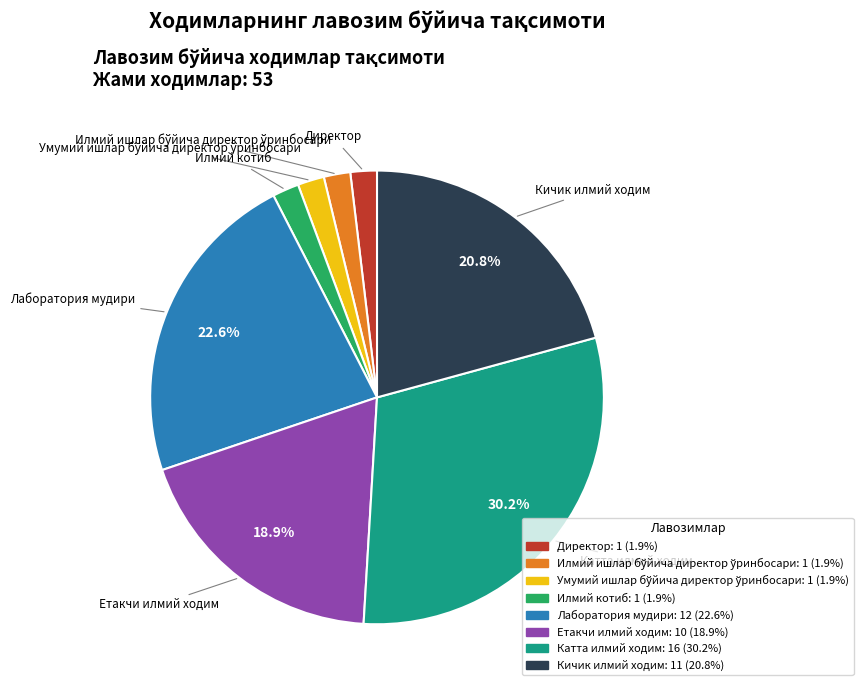

Count the number of slices in the pie.

8